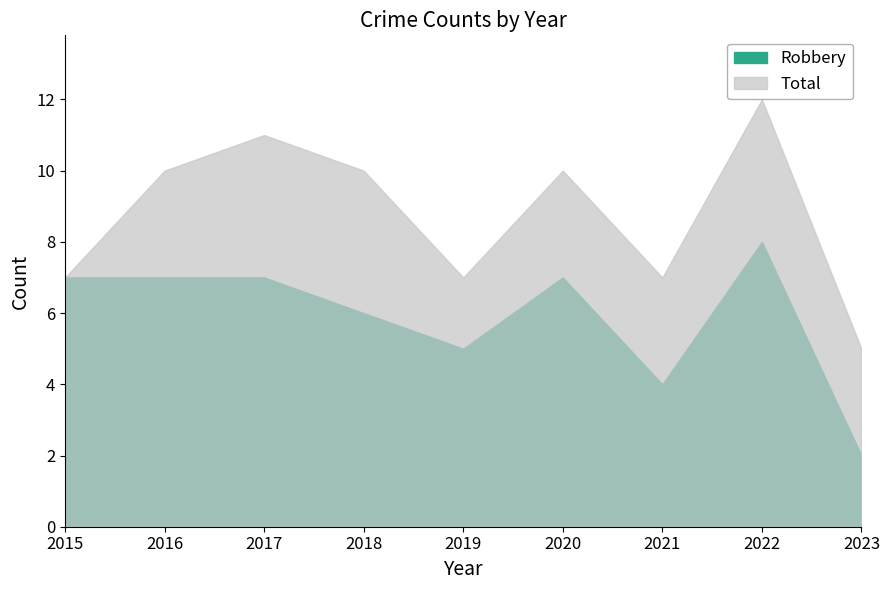

How many data points does each series have?

9